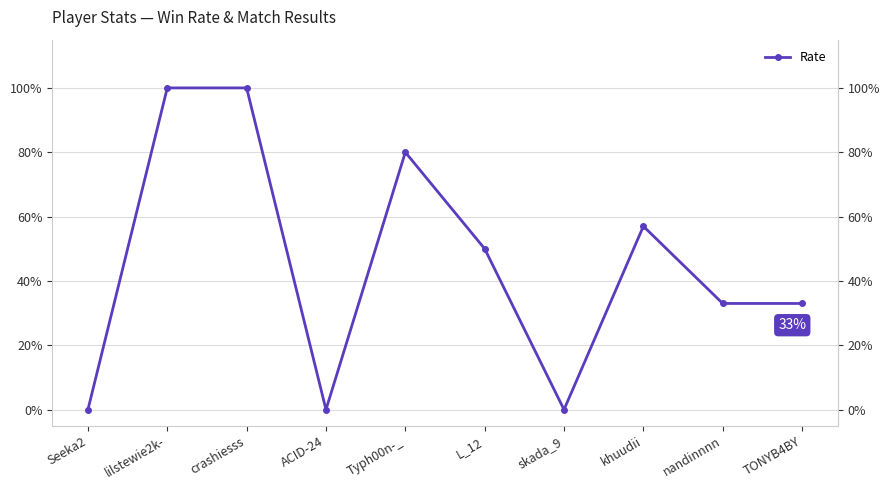

What is the change in value from lilstewie2k- to TONYB4BY?

-67